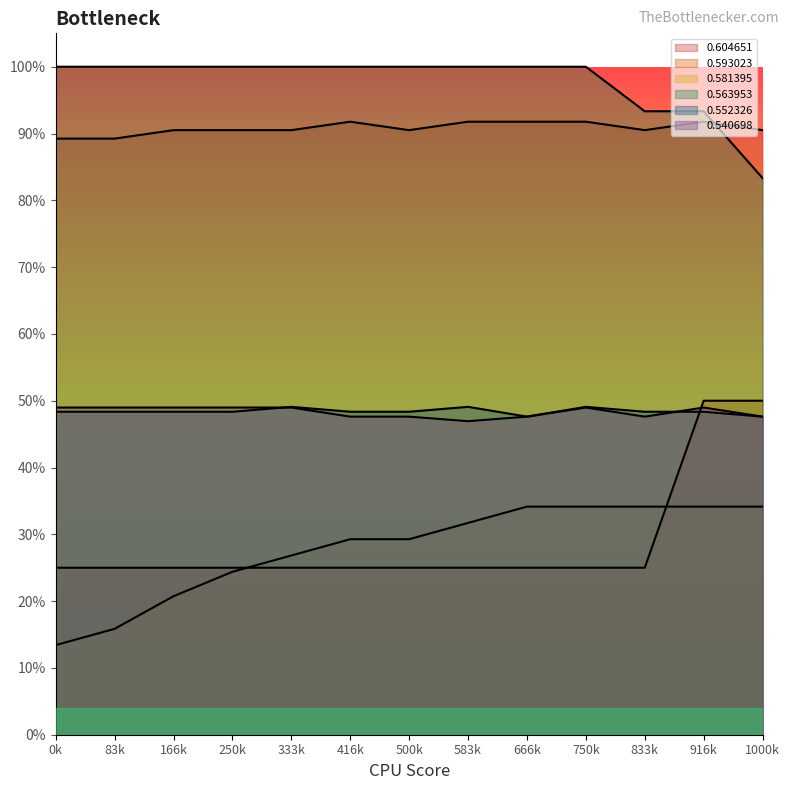

How many times do 0.540698 and 0.552326 cross each other?

2